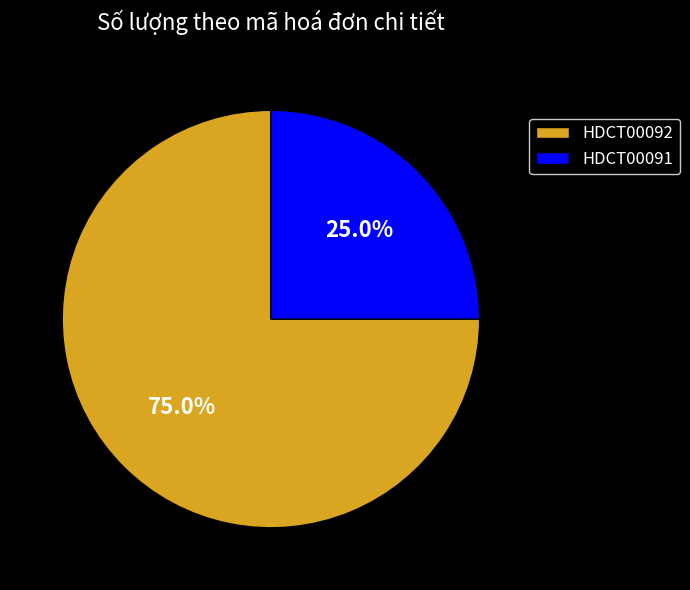

Rank the categories by value from lowest to highest.

HDCT00091, HDCT00092